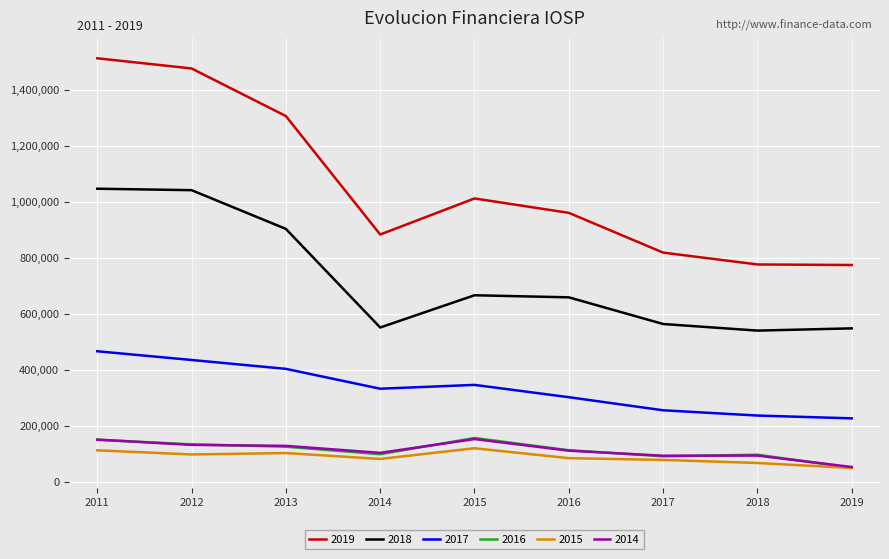

What is the difference between the highest and lowest values at 2013?

1204400